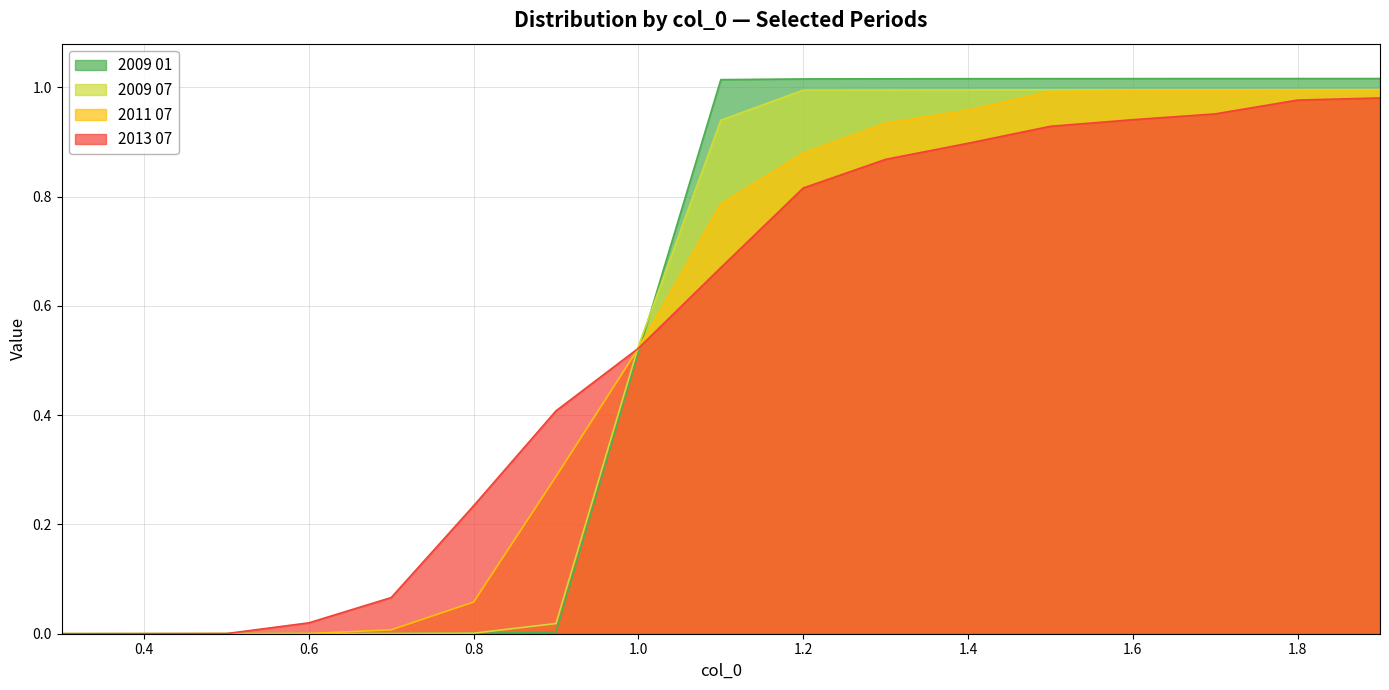

At 0.5, list the series in order from largest to smallest.

2013 07, 2011 07, 2009 07, 2009 01